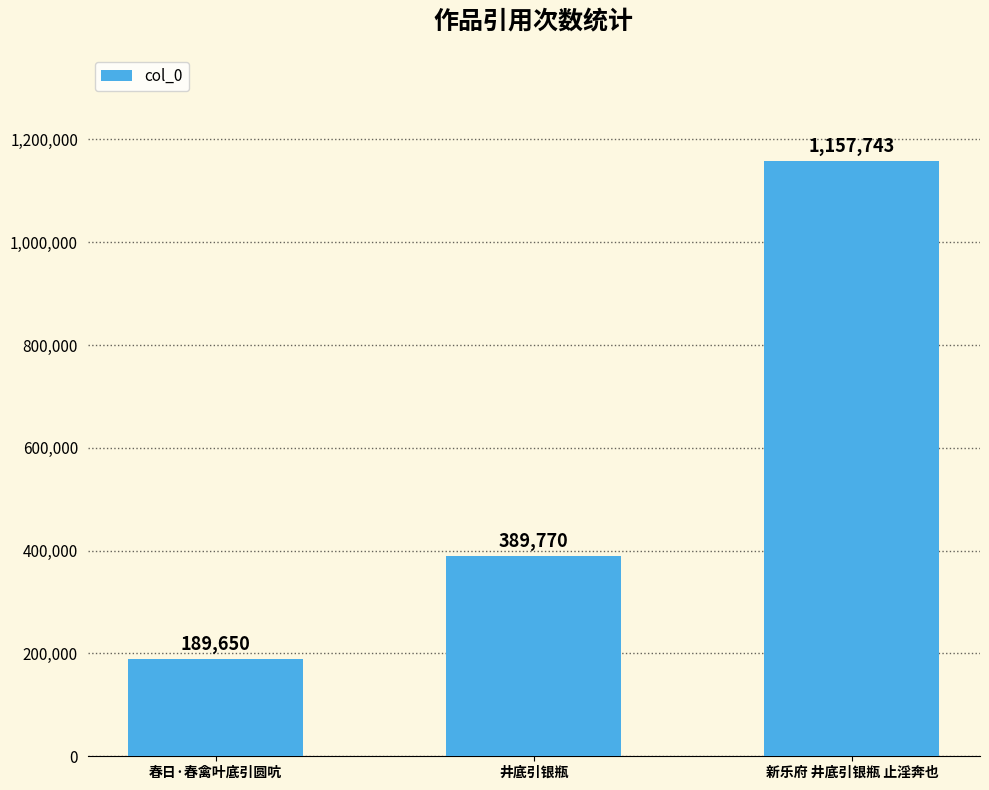

List the labels in order of value, largest first.

新乐府 井底引银瓶 止淫奔也, 井底引银瓶, 春日·春禽叶底引圆吭